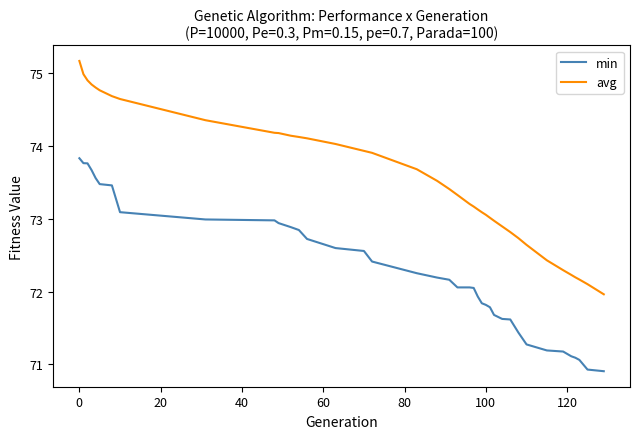

What is the difference between the maximum and minimum values in the avg series?

3.2